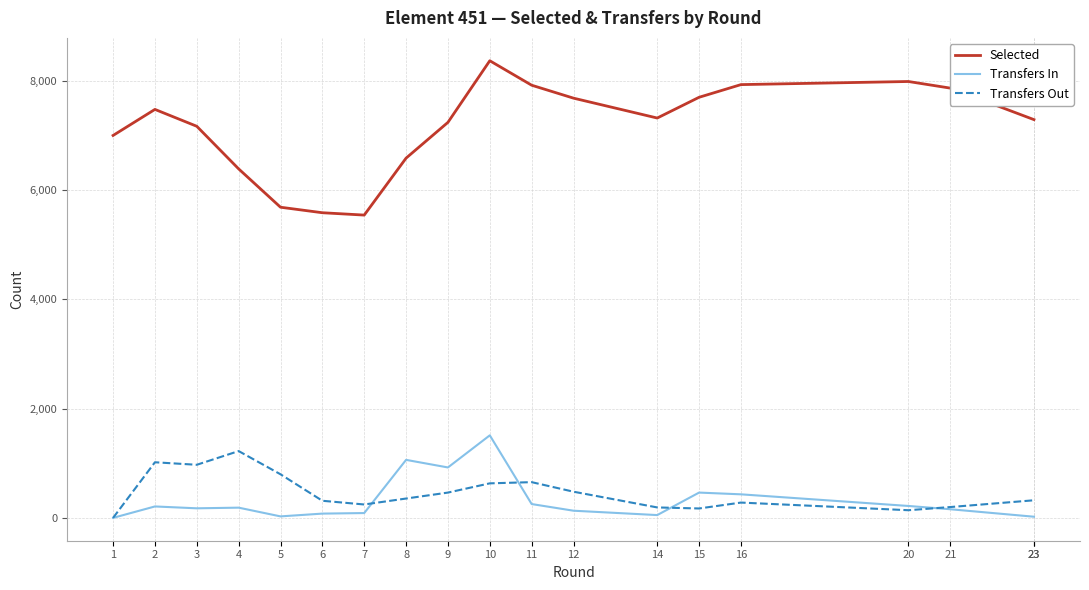

At which label does Transfers In first exceed 175?

2